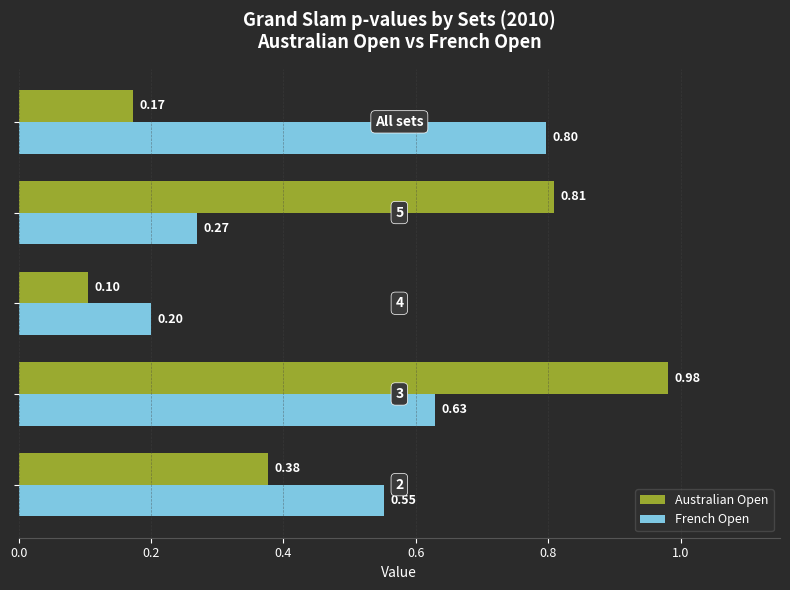

Rank the series by their average value, from highest to lowest.

French Open, Australian Open